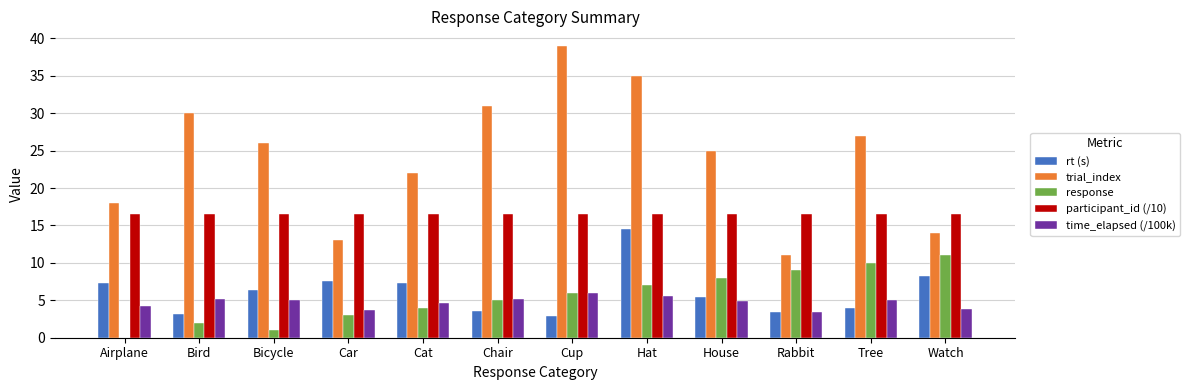

What are all the series names shown in the legend?

rt (s), trial_index, response, participant_id (/10), time_elapsed (/100k)